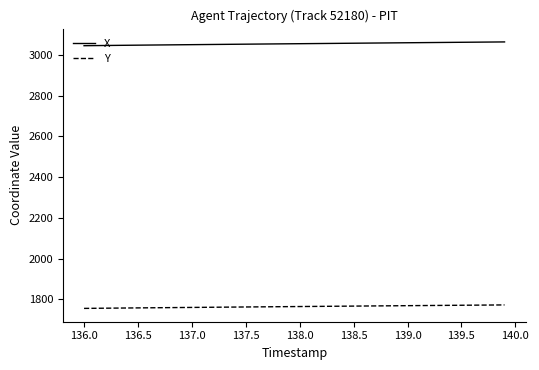

Rank the series by their average value, from lowest to highest.

Y, X